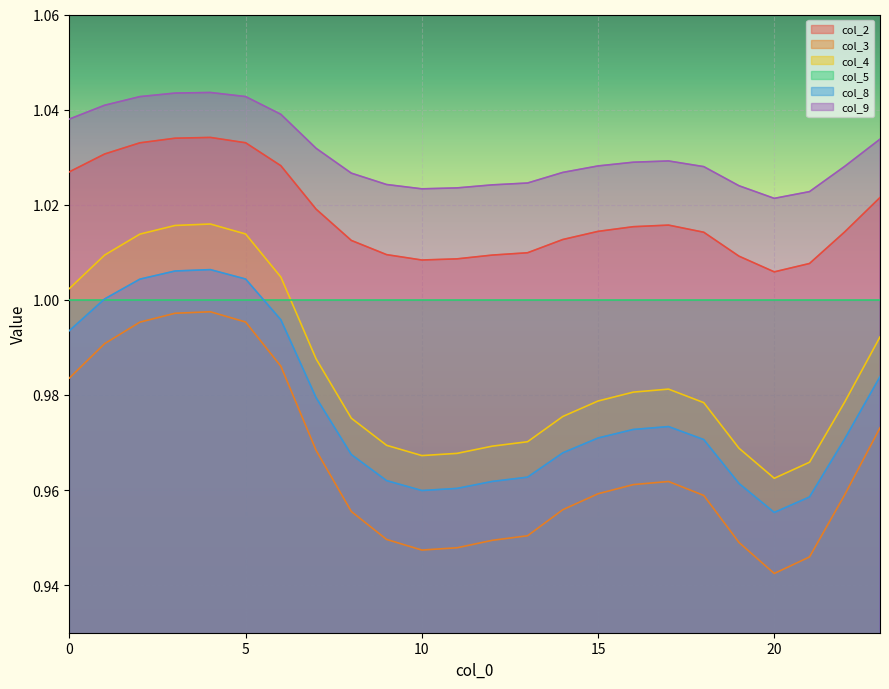

Where is the first local maximum for col_3?

4